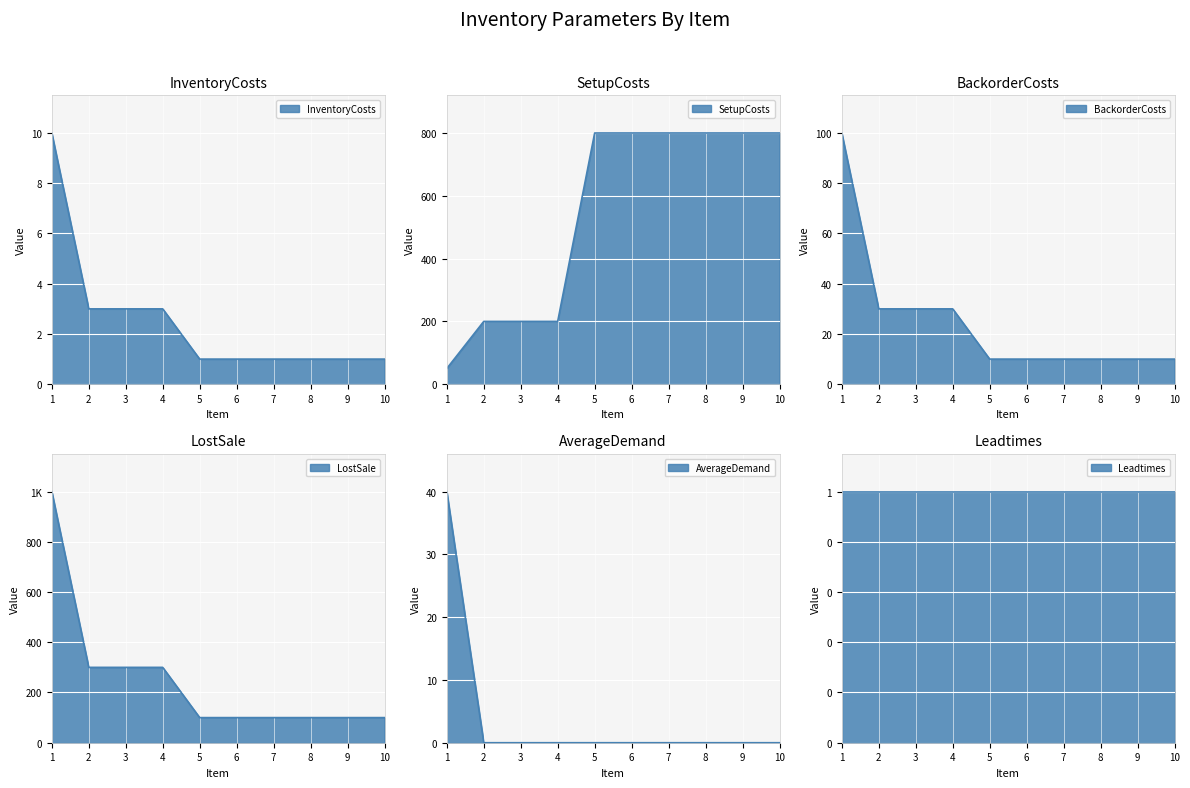

What is the value of the SetupCosts point at the 8th from the left?

800